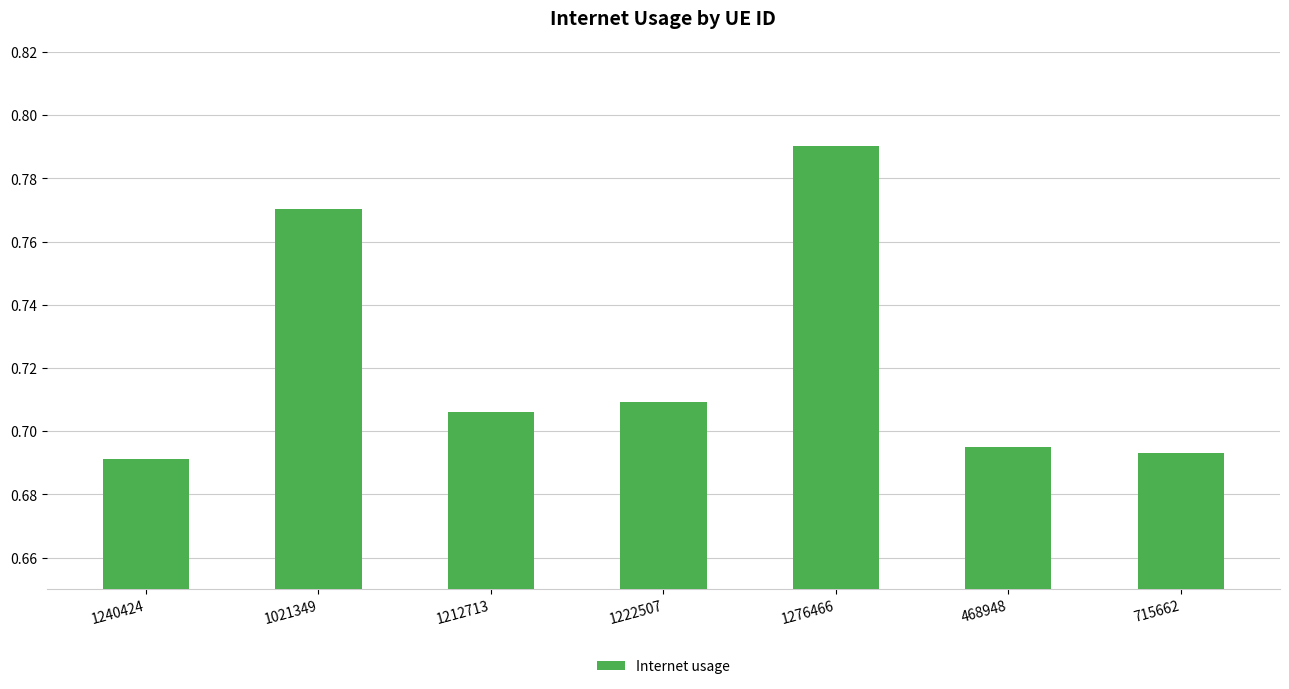

Between 1021349 and 1222507, which is larger?

1021349